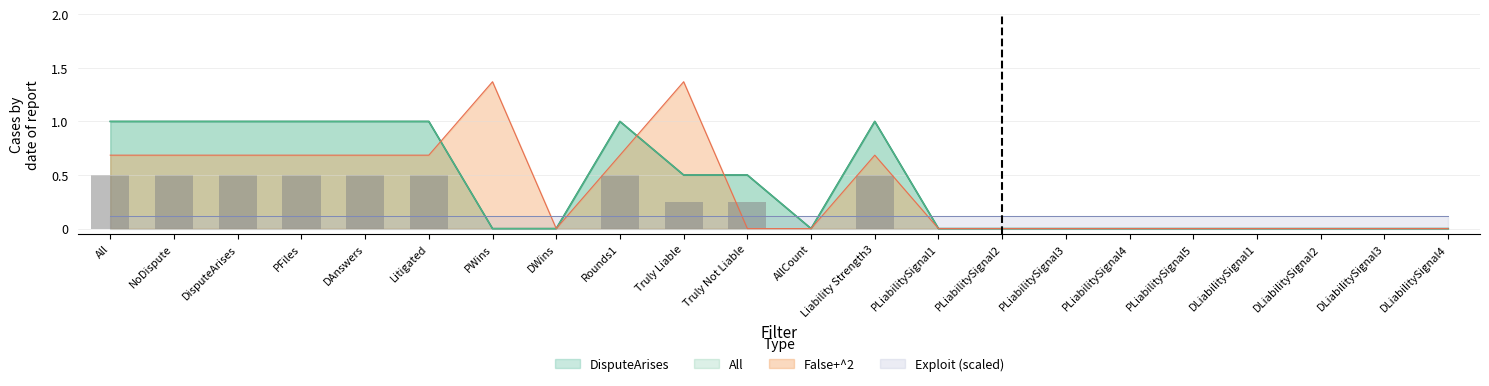

What is the difference between the maximum and second lowest values in the All series?

1.0